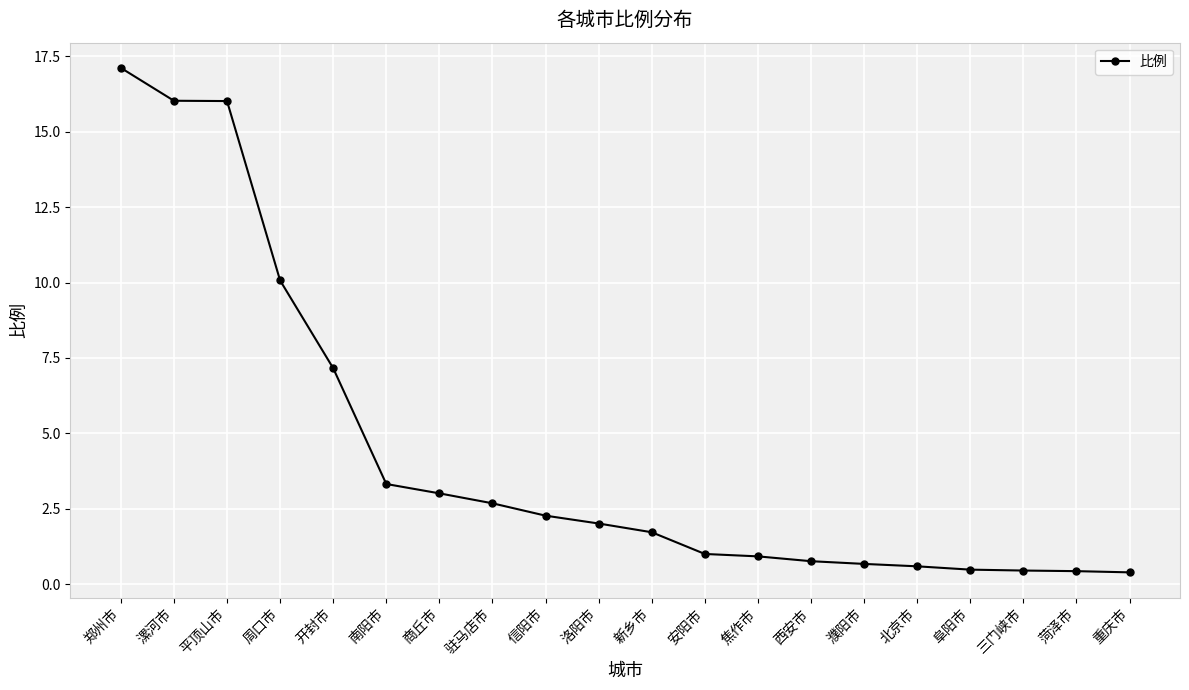

What is the label of the 19th point from the right?

漯河市